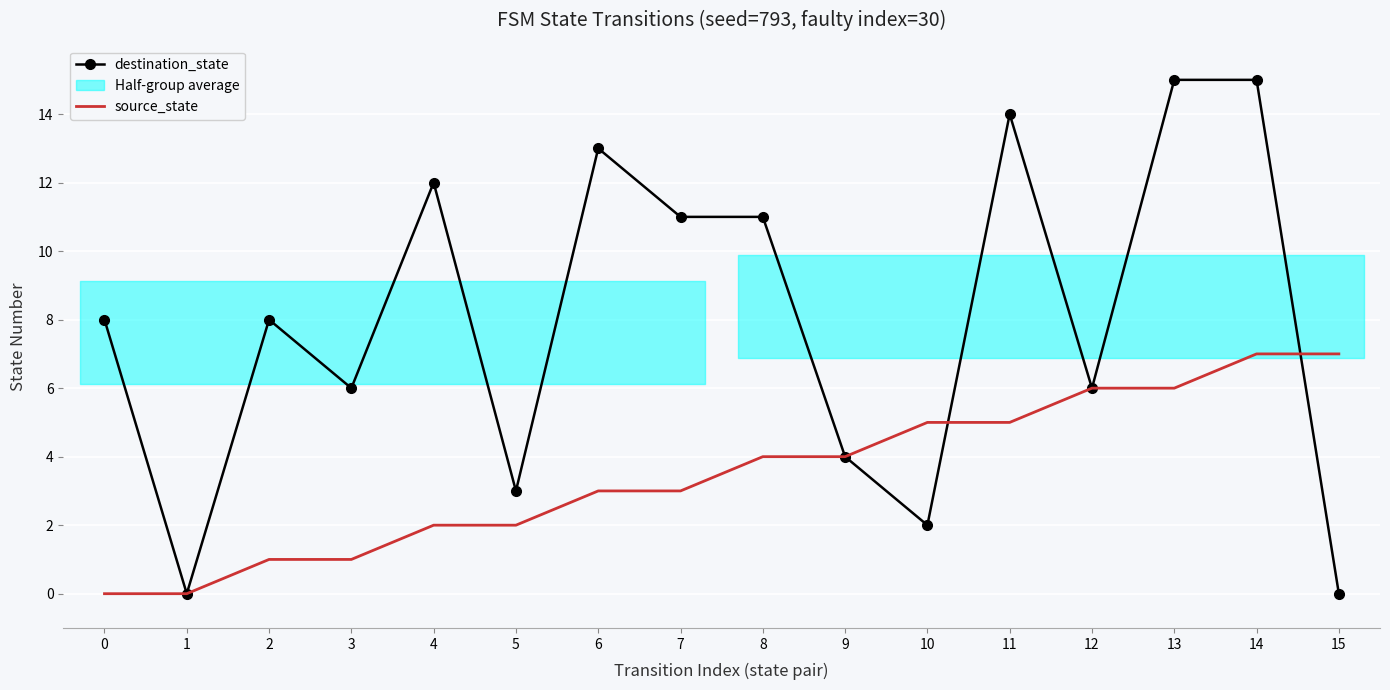

Rank the series at 5 from highest to lowest value.

destination_state, source_state